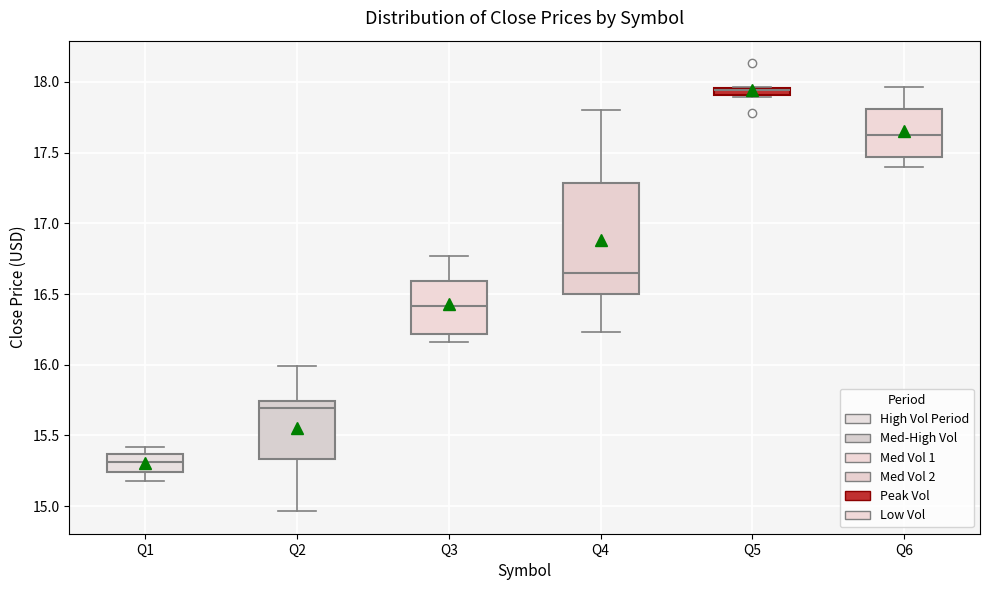

Comparing the boxes themselves (not the whiskers), which one is the tallest?

Q4